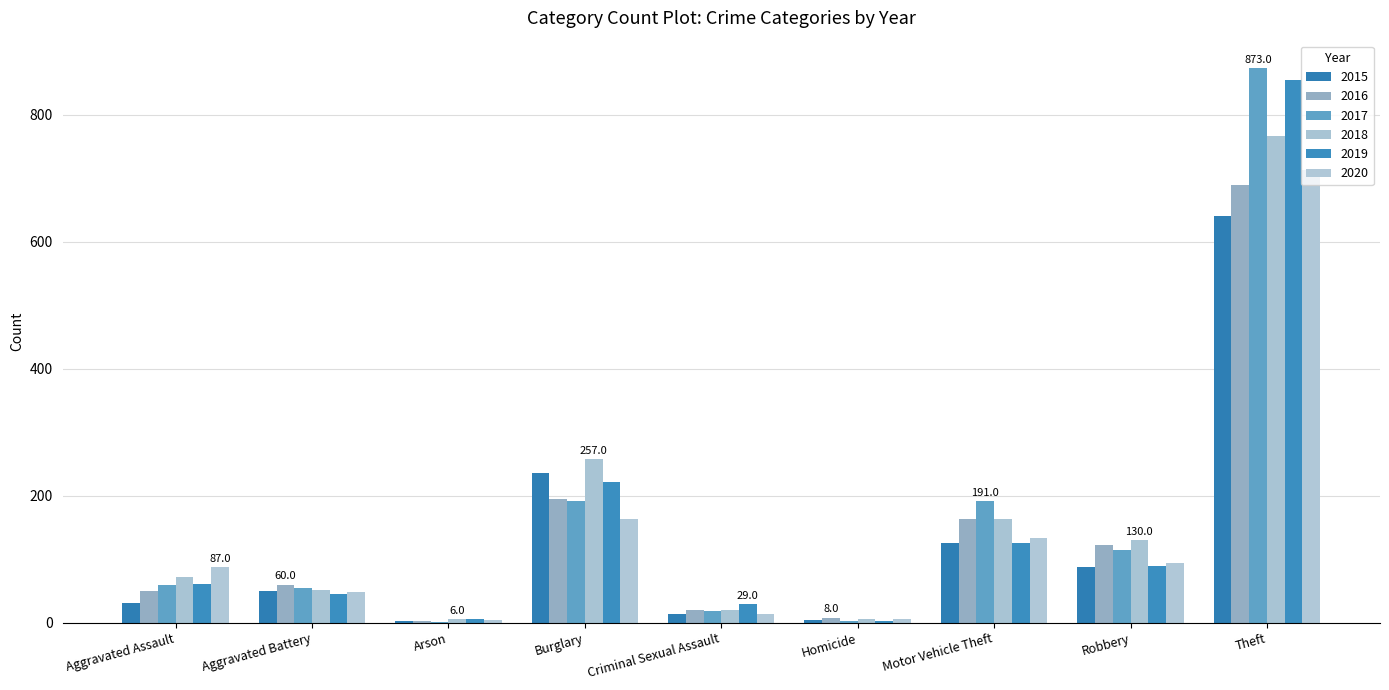

True or false: 2015 has a value of 641 at Theft.

True